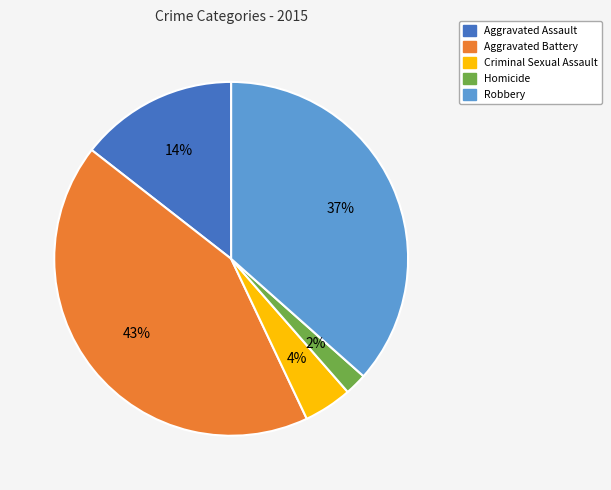

To the nearest percent, what is the combined percentage of Homicide and Aggravated Battery?

45%